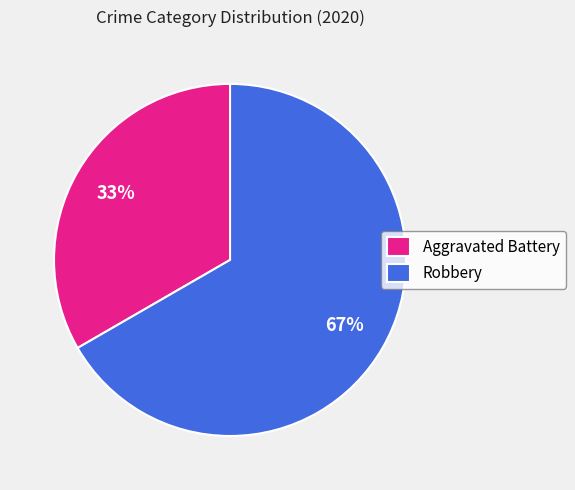

Which has a higher value, Robbery or Aggravated Battery?

Robbery